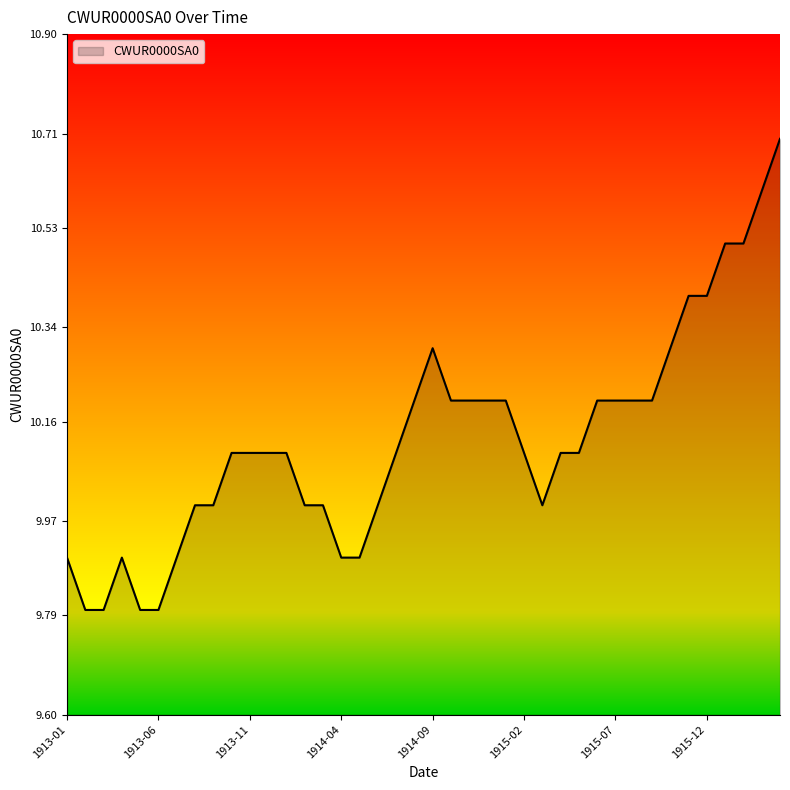

What is the greatest value displayed?

10.7